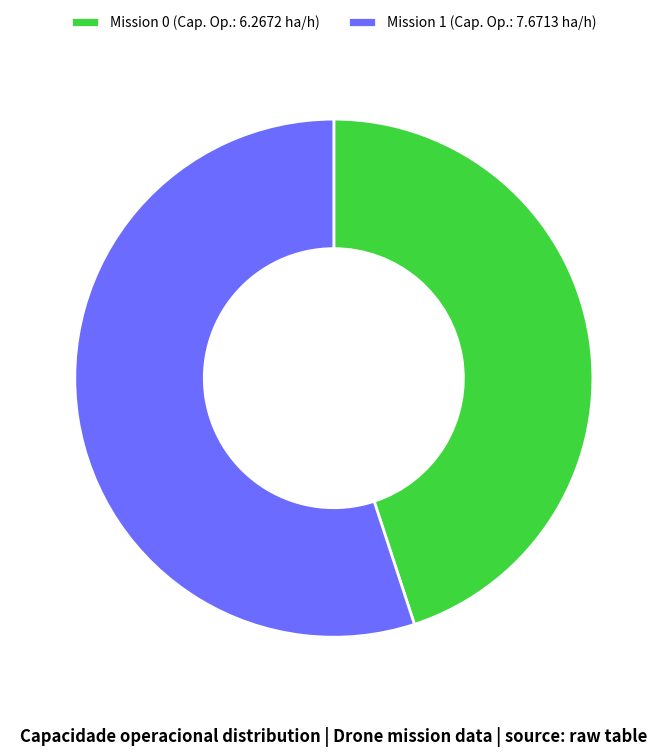

The Mission 1 (Cap. Op.: 7.6713 ha/h) slice represents 64% of the pie. True or false?

False